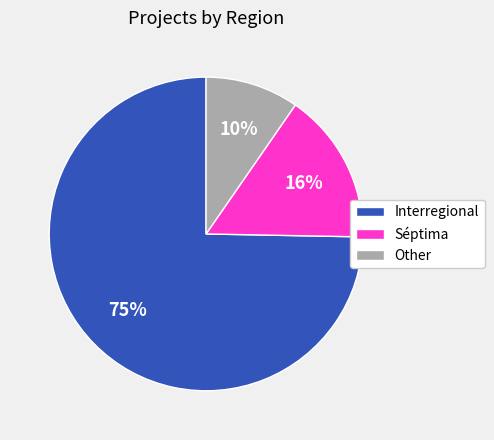

Approximately how many times larger is the value at Other compared to Interregional?

0.1